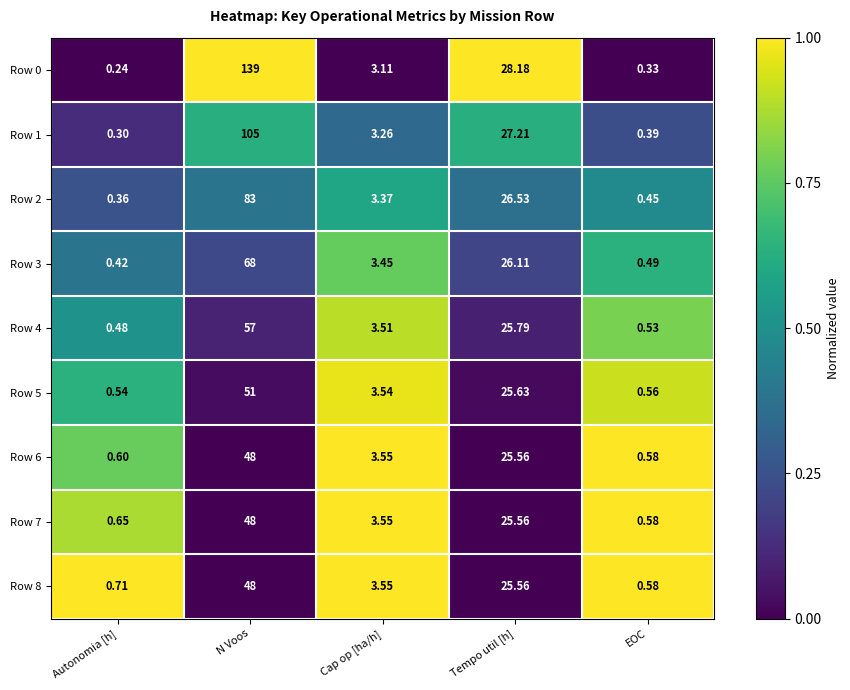

Which label corresponds to the smallest value in the chart?

Autonomia [h]